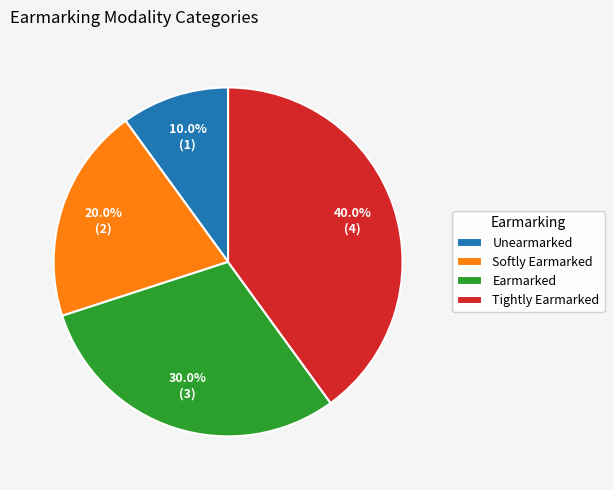

Does Unearmarked represent more than half of the total?

No